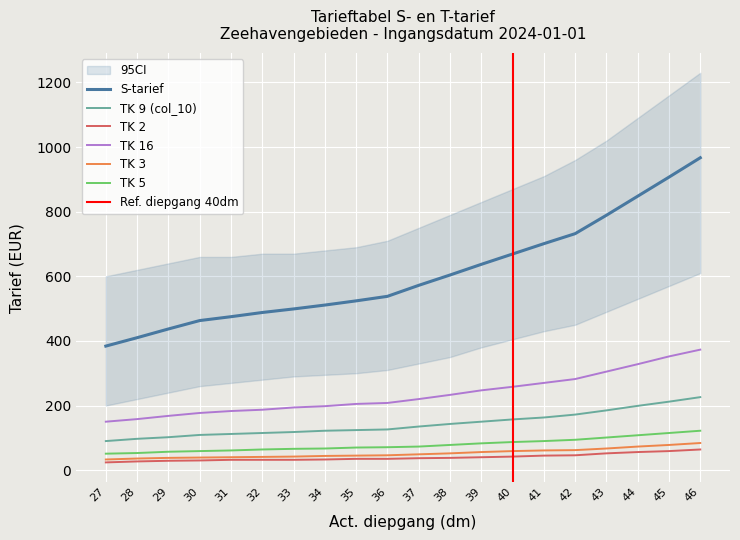

Rank the series at 30 from highest to lowest value.

S-tarief, TK 16, TK 9 (col_10), TK 5, TK 3, TK 2